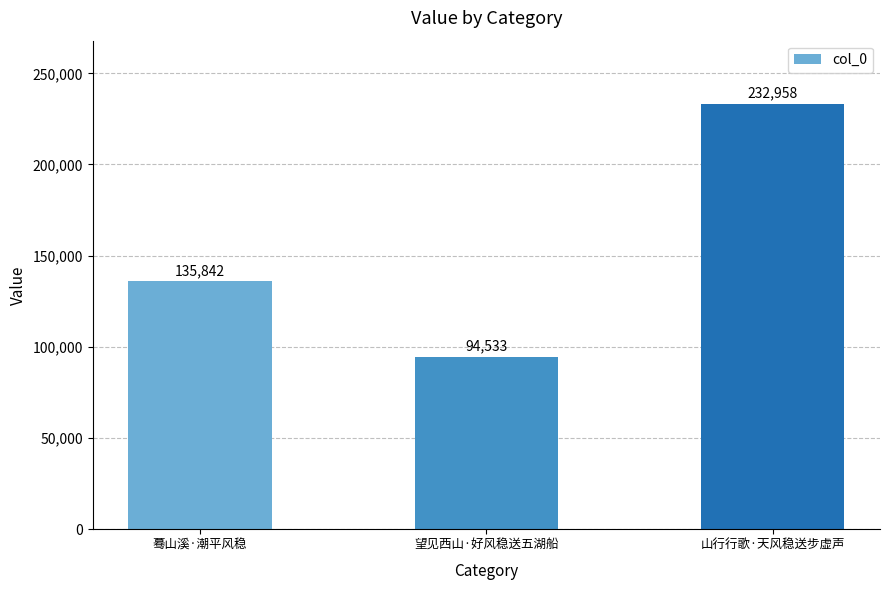

How many categories are shown in the chart?

3